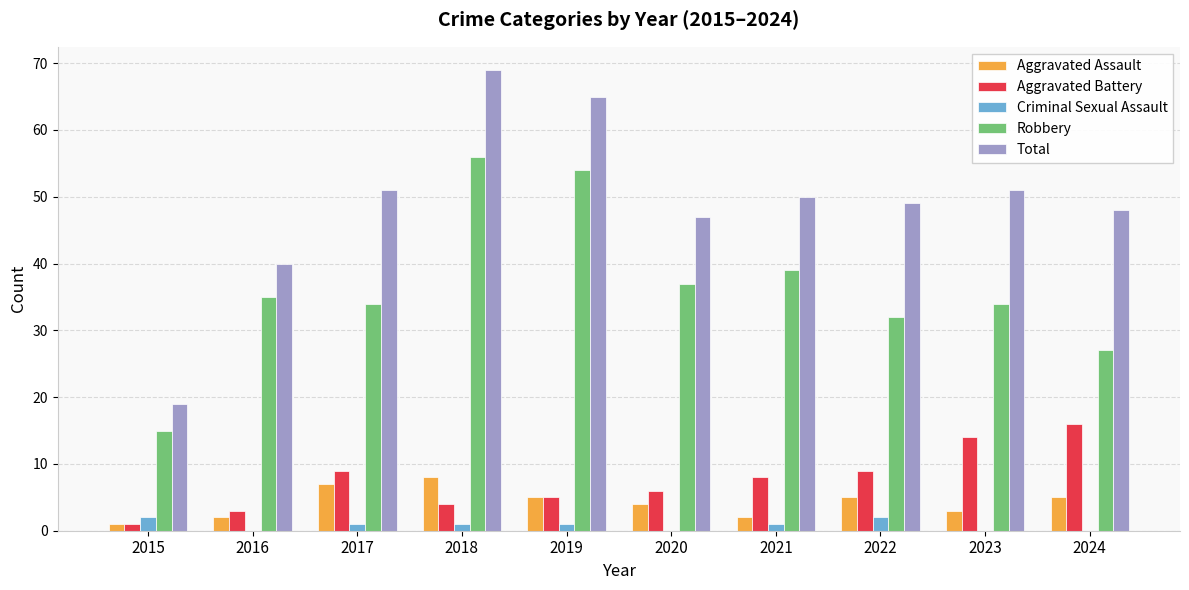

What is the total value across all series at 2017?

102